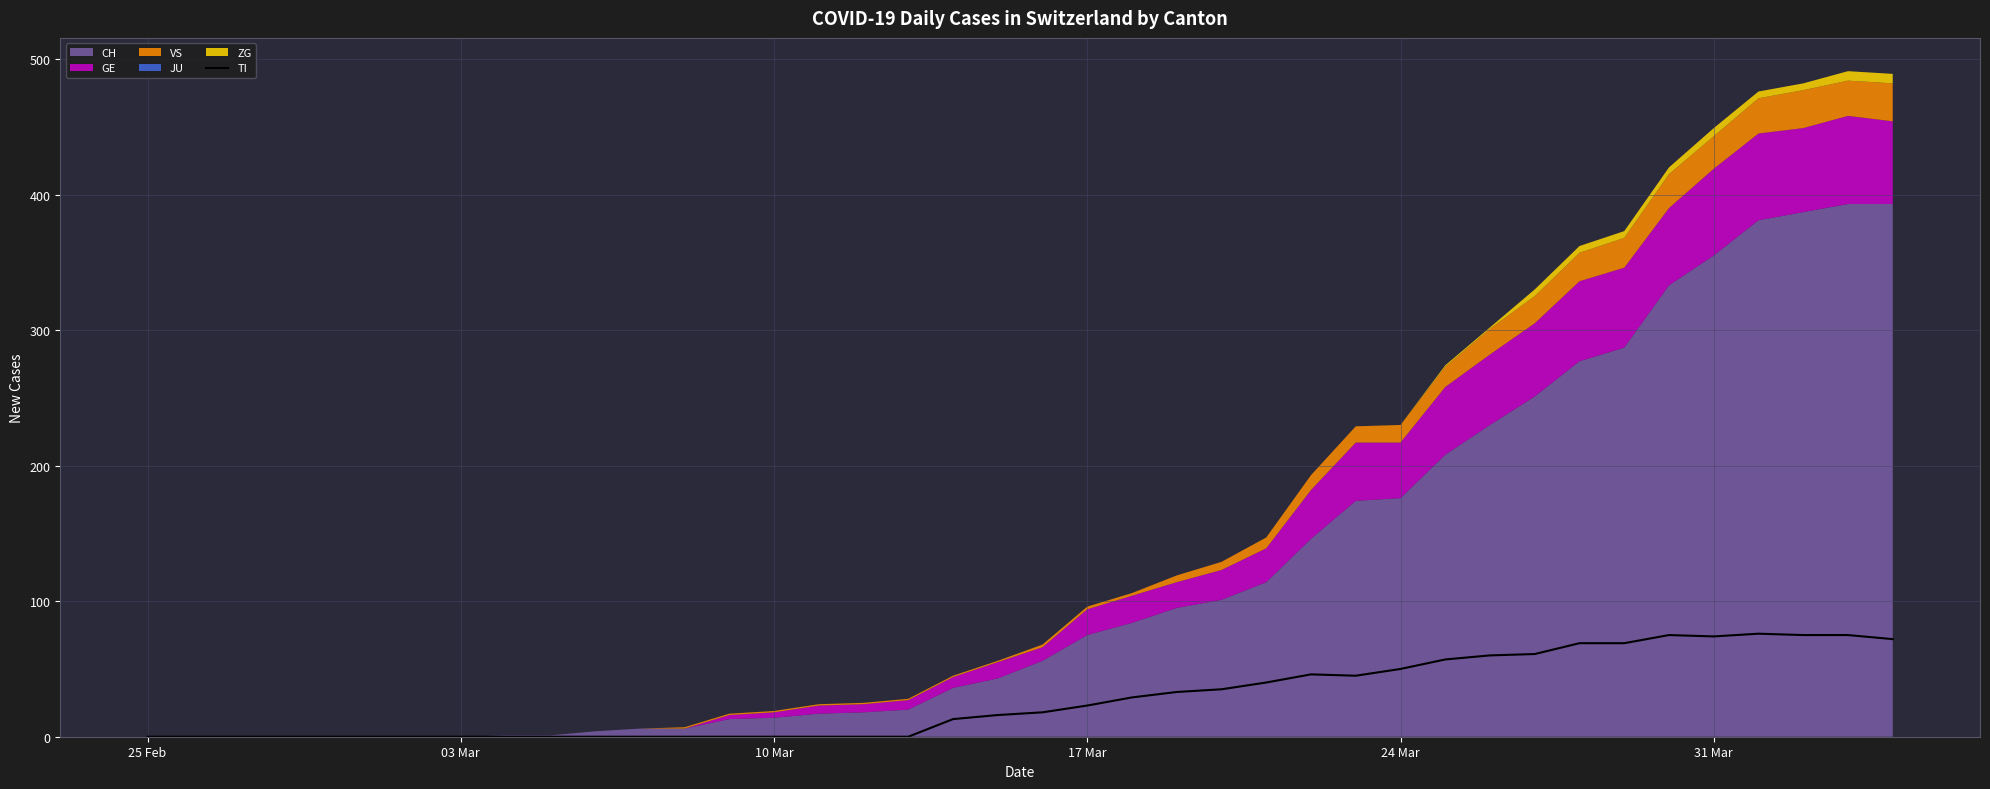

The value of TI at 24 Mar is 83. True or false?

False